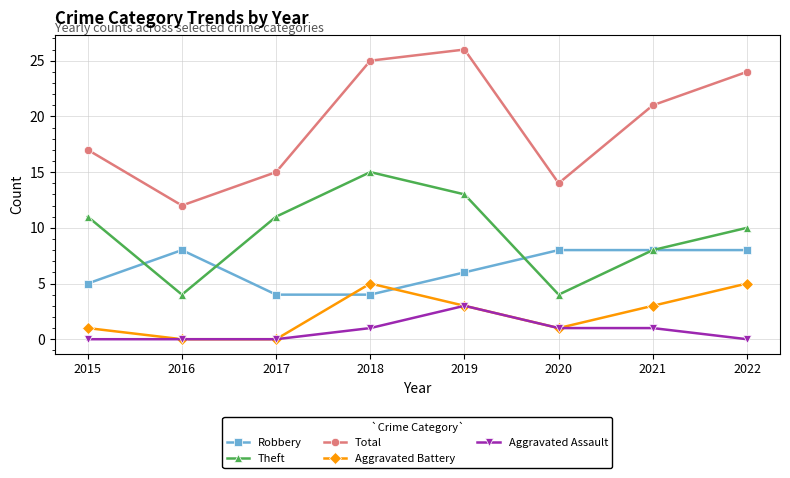

True or false: Theft and Aggravated Battery cross at least once.

False